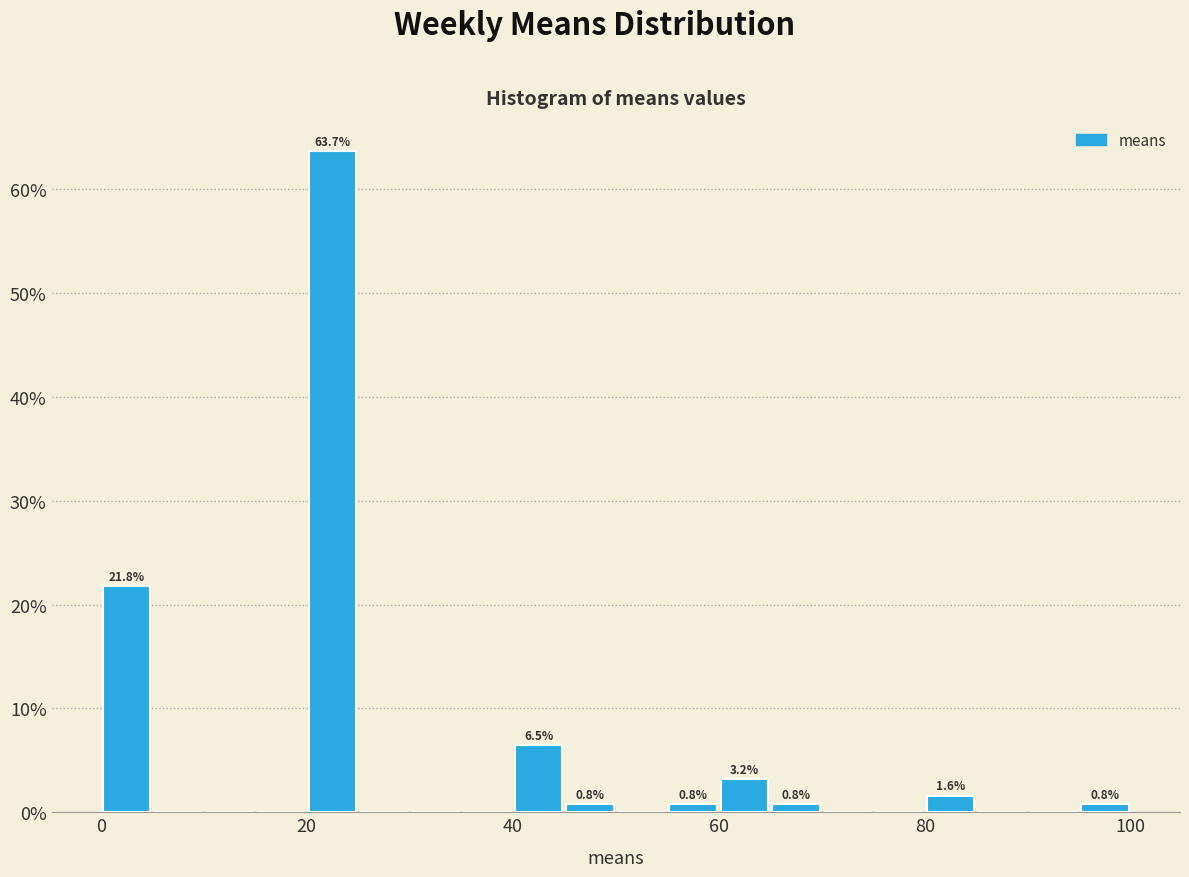

Around what value on the x-axis is the tallest bar? Give the approximate position of its centre, as read against the axis.

22